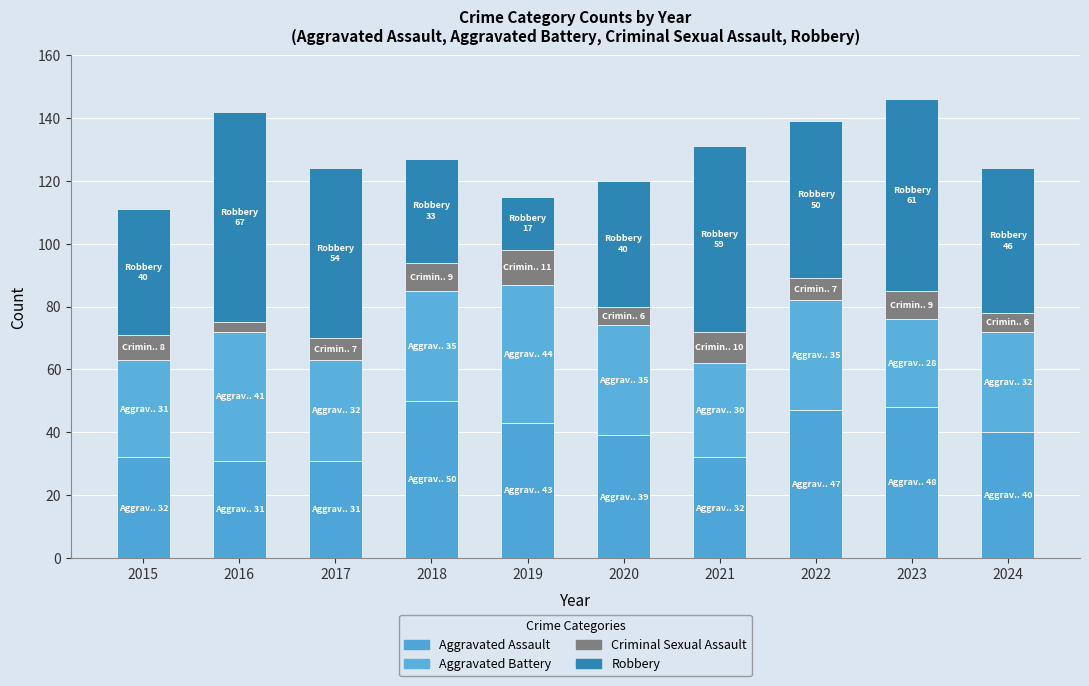

What is the difference between the Aggravated Assault values at 2021 and 2024?

8